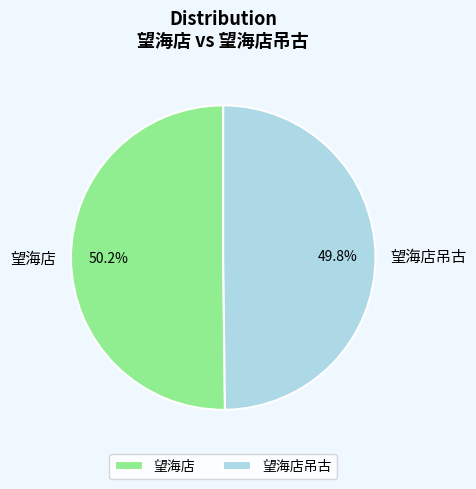

Approximately how many times larger is the value at 望海店 compared to 望海店吊古?

1.0